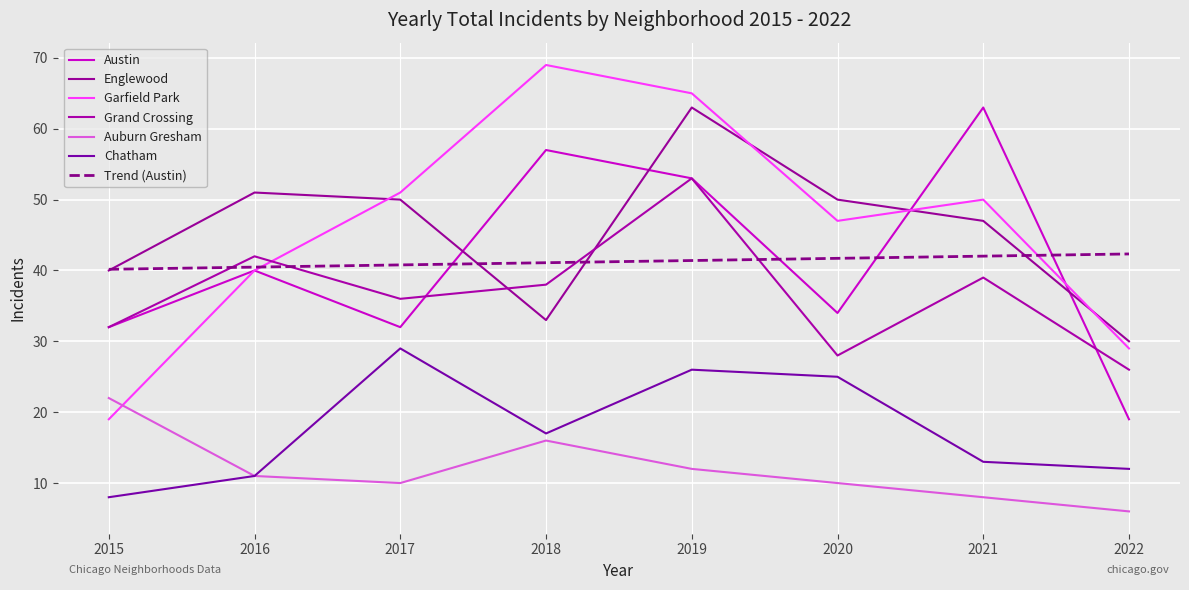

The value of Grand Crossing at 2017 is 36. True or false?

True